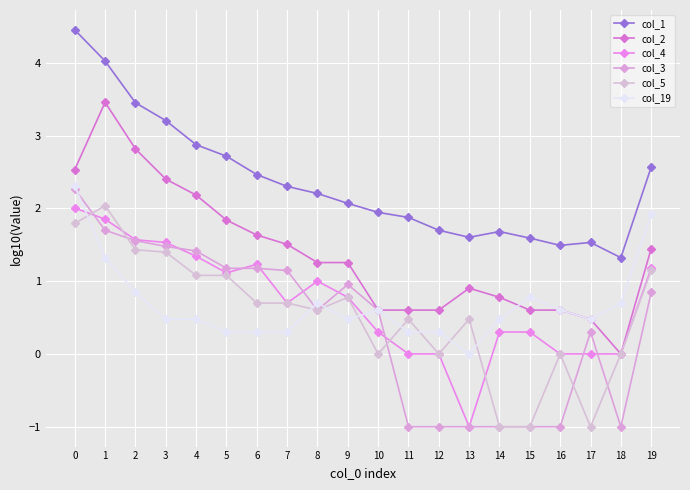

Reading left to right, list all the values displayed in this chart.

col_1: 4.5	4.0	3.5	3.2	2.9	2.7	2.5	2.3	2.2	2.1	1.9	1.9	1.7	1.6	1.7	1.6	1.5	1.5	1.3	2.6
col_2: 2.5	3.5	2.8	2.4	2.2	1.8	1.6	1.5	1.3	1.3	0.6	0.6	0.6	0.9	0.8	0.6	0.6	0.5	0.0	1.4
col_4: 2.0	1.9	1.6	1.5	1.3	1.1	1.2	0.7	1.0	0.8	0.3	0.0	0.0	-1.0	0.3	0.3	0.0	0.0	0.0	1.2
col_3: 2.3	1.7	1.6	1.5	1.4	1.2	1.2	1.1	0.6	1.0	0.6	-1.0	-1.0	-1.0	-1.0	-1.0	-1.0	0.3	-1.0	0.8
col_5: 1.8	2.0	1.4	1.4	1.1	1.1	0.7	0.7	0.6	0.8	0.0	0.5	0.0	0.5	-1.0	-1.0	0.0	-1.0	0.0	1.1
col_19: 2.3	1.3	0.8	0.5	0.5	0.3	0.3	0.3	0.7	0.5	0.6	0.3	0.3	0.0	0.5	0.8	0.6	0.5	0.7	1.9